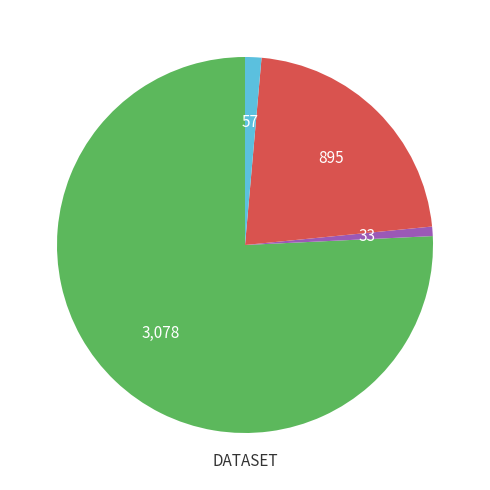

Does any single category account for the majority?

Yes